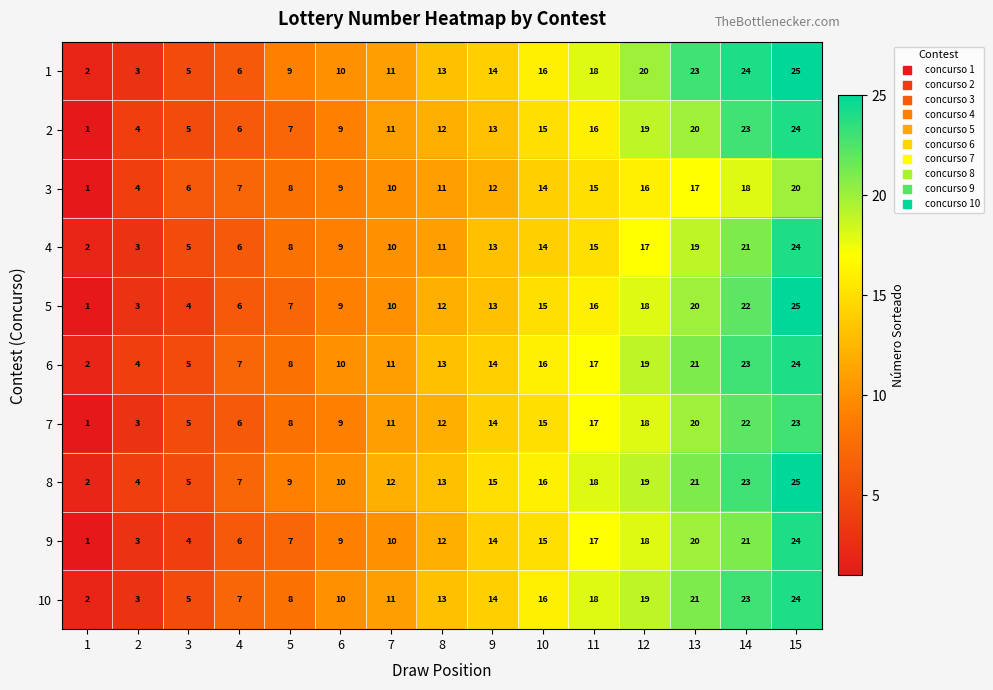

Where is 9 nearest to the value 12?

8